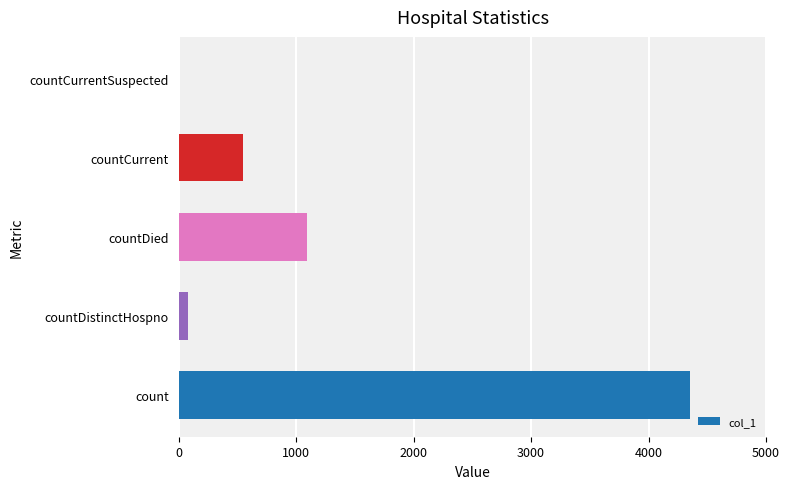

Is it true that the value at count is 967?

False